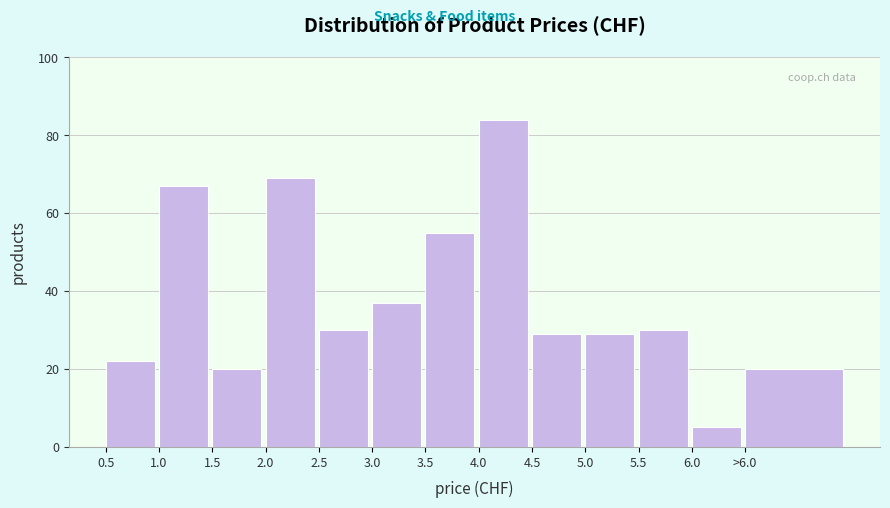

Reading left to right, extract all data points from this chart.

22	67	20	69	30	37	55	84	29	29	30	5	20